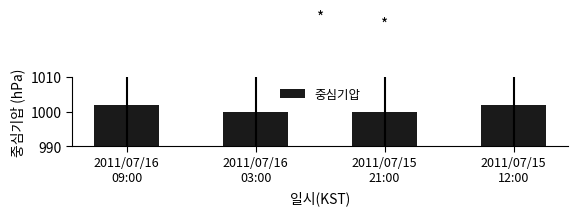

What is the sum of the values at 2011/07/16
09:00 and 2011/07/16
03:00?

2002